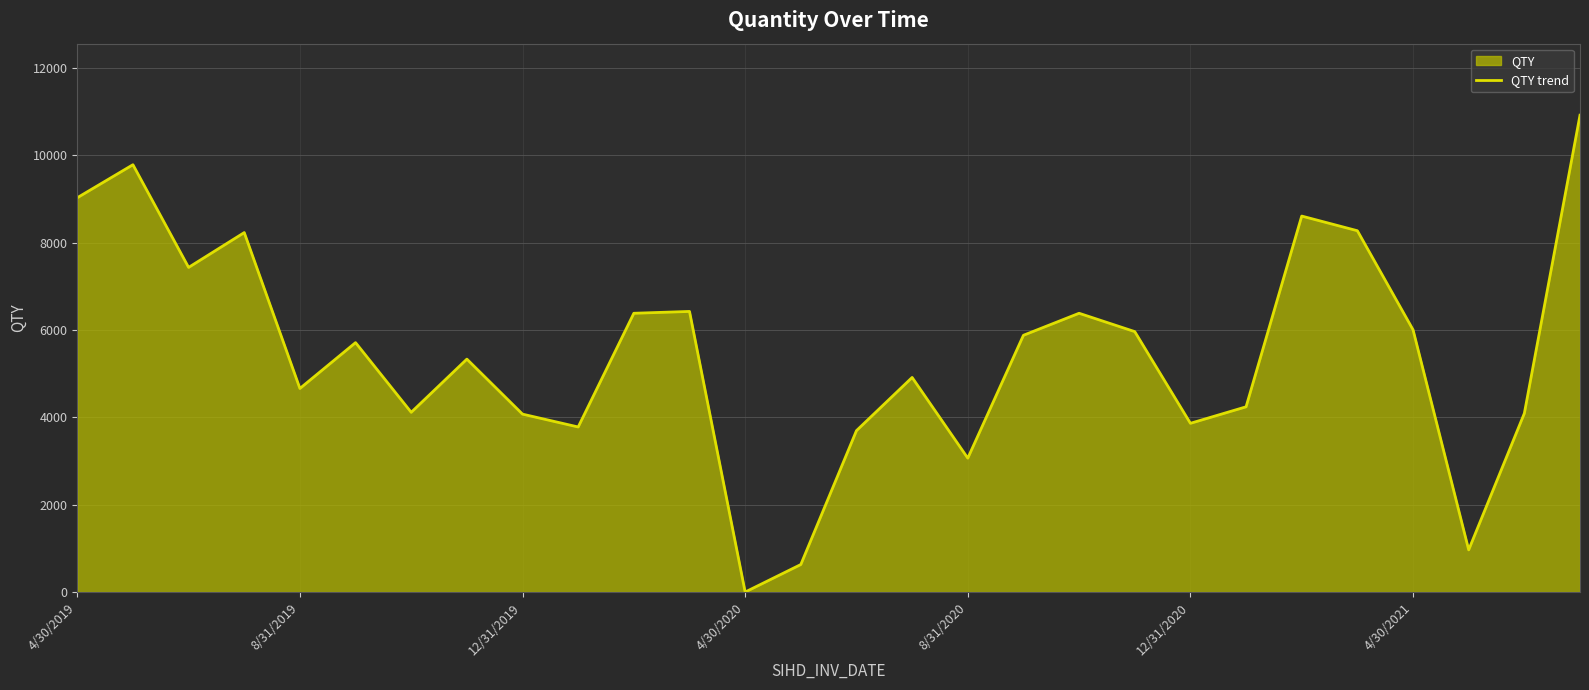

What is the label of the 1st point from the left?

4/30/2019